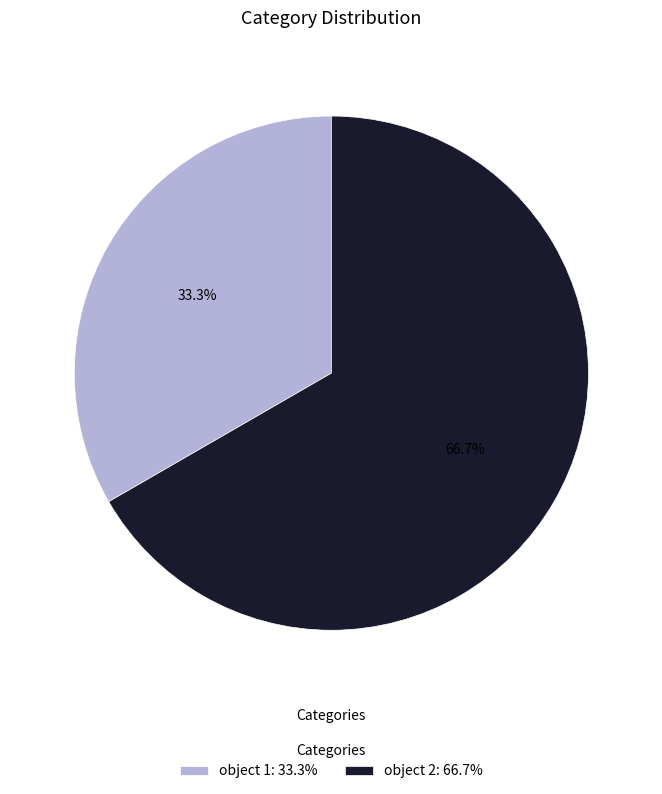

The object 1 slice represents 41% of the pie. True or false?

False